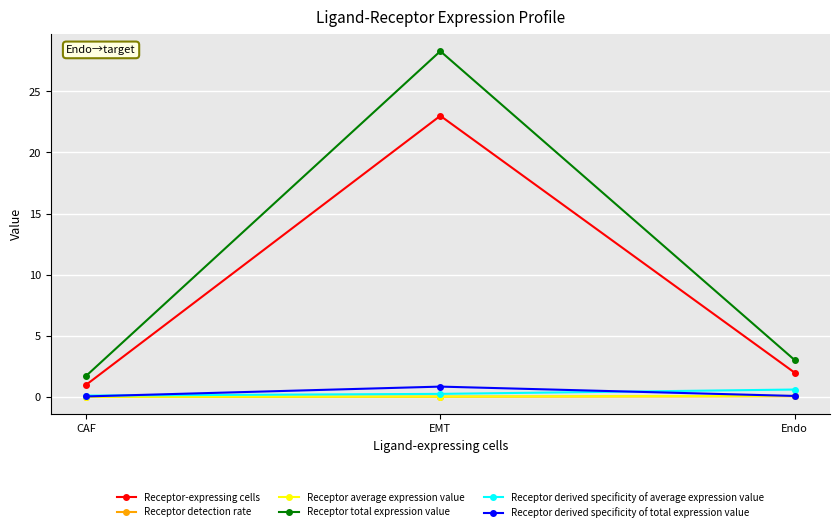

What position from the right is CAF?

3